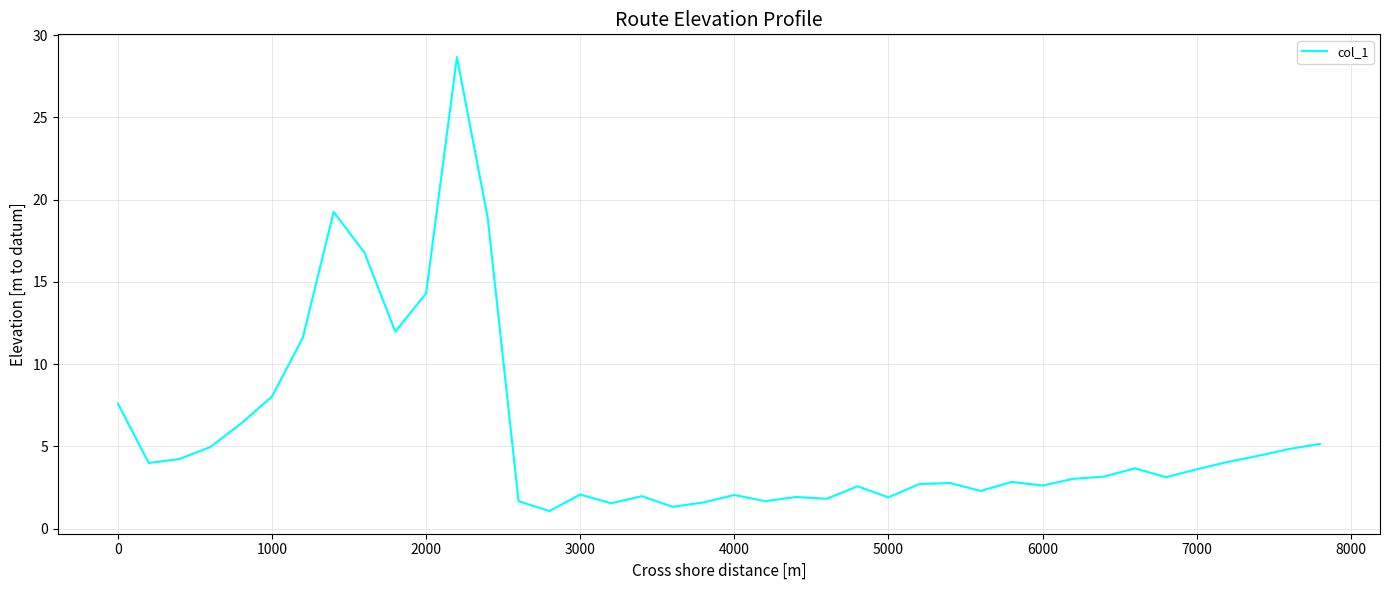

Does the chart have visible grid lines?

Yes